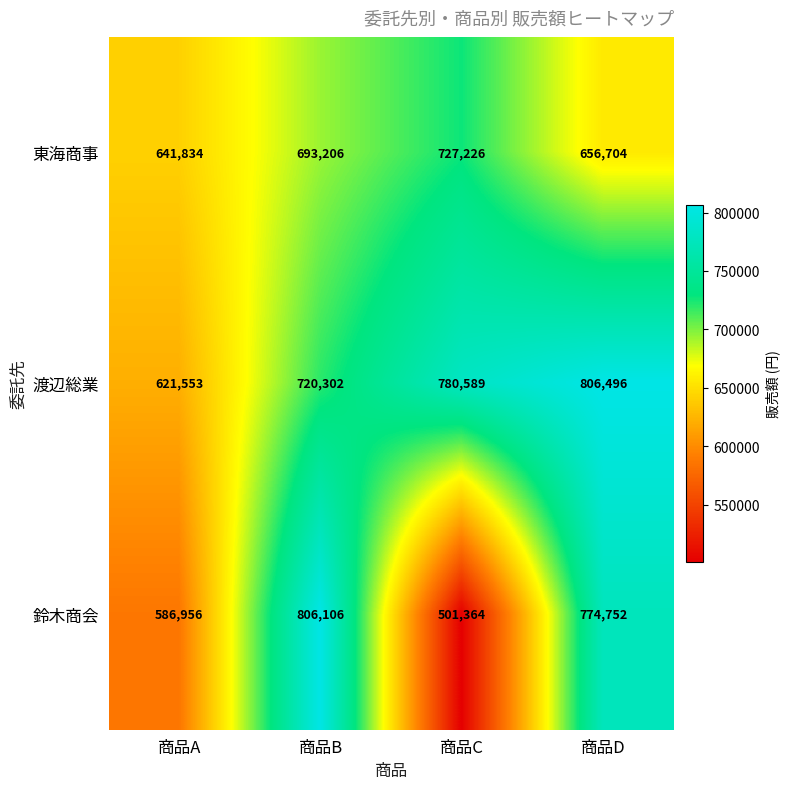

How many data points does each series have?

4